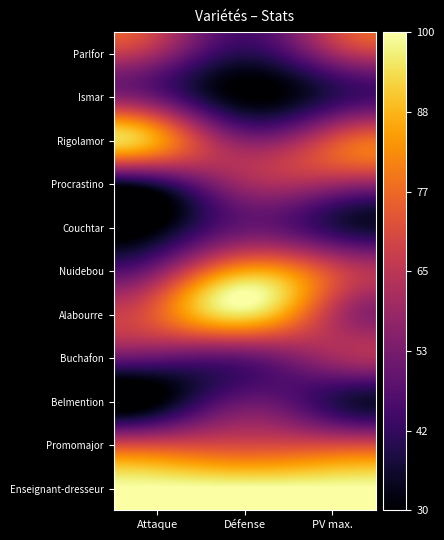

Which series changed the most between Défense and PV max.?

Alabourre